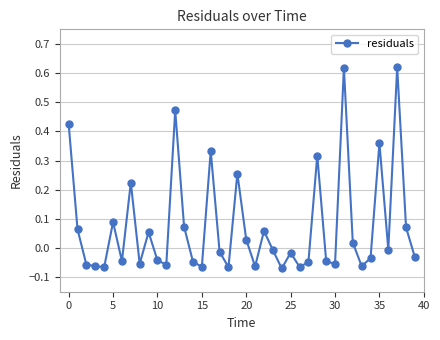

What is the difference between the maximum and minimum values?

0.7